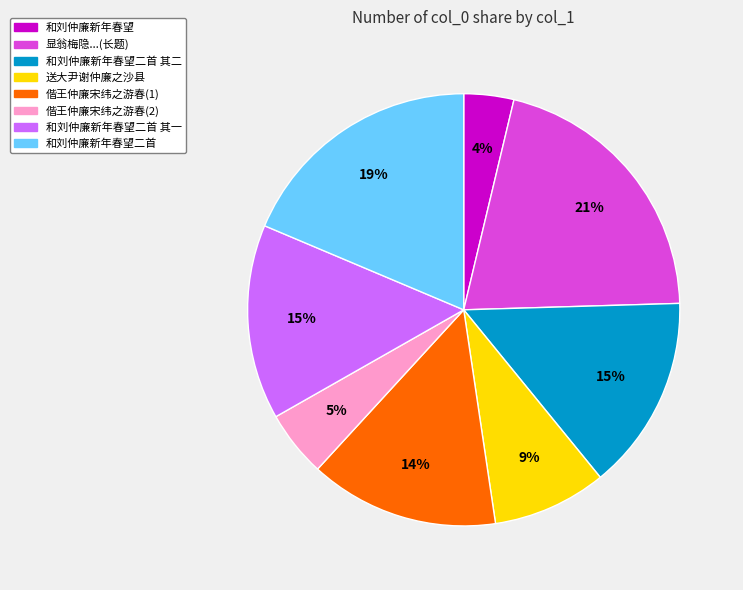

Does any single category account for the majority?

No